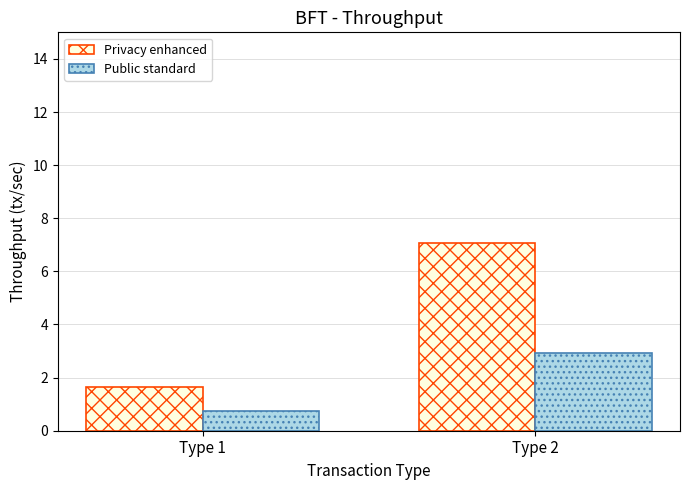

Which series changed the most between Type 1 and Type 2?

Privacy enhanced